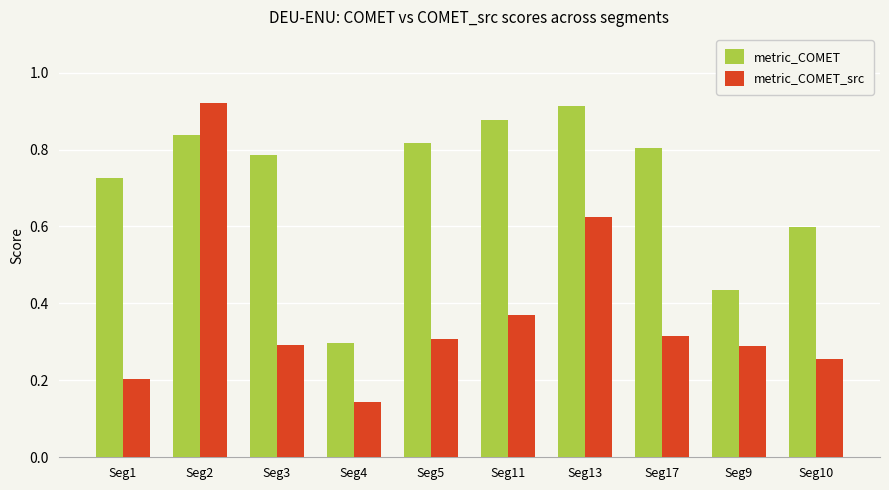

What is the sum of the metric_COMET values at Seg10 and Seg13?

1.5